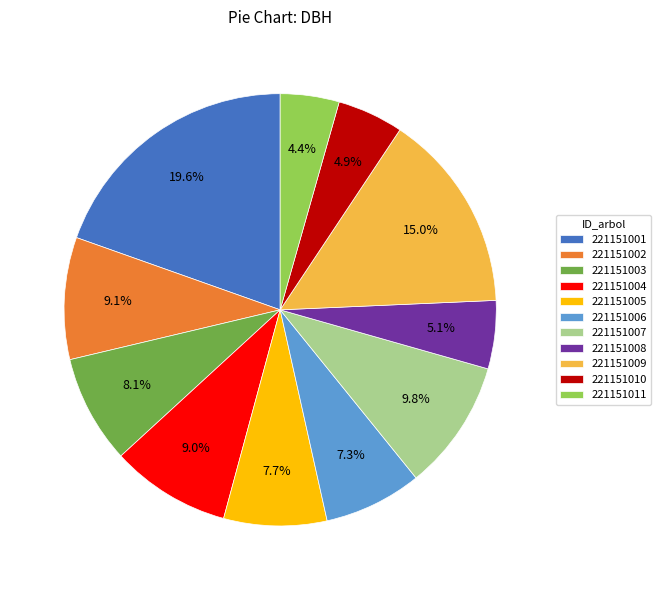

True or false: 221151005 accounts for 8% of the total.

True